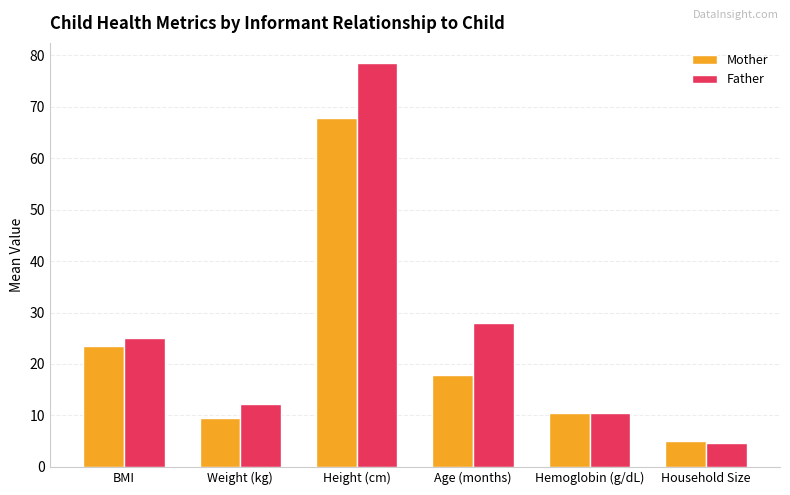

List the series in order of their peak value, lowest first.

Mother, Father